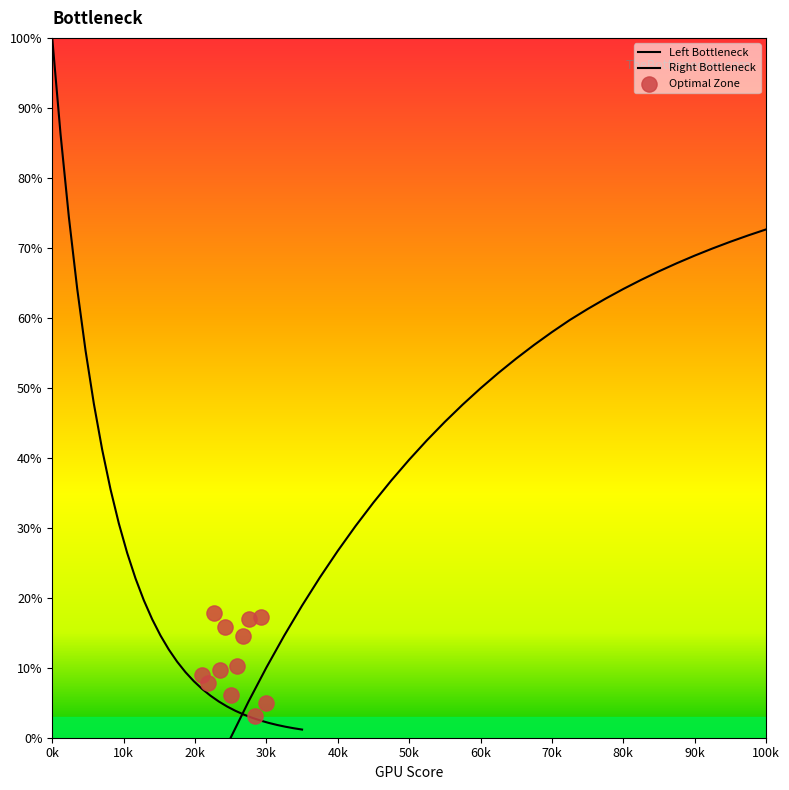

Which has a higher value, 28 or 14?

28